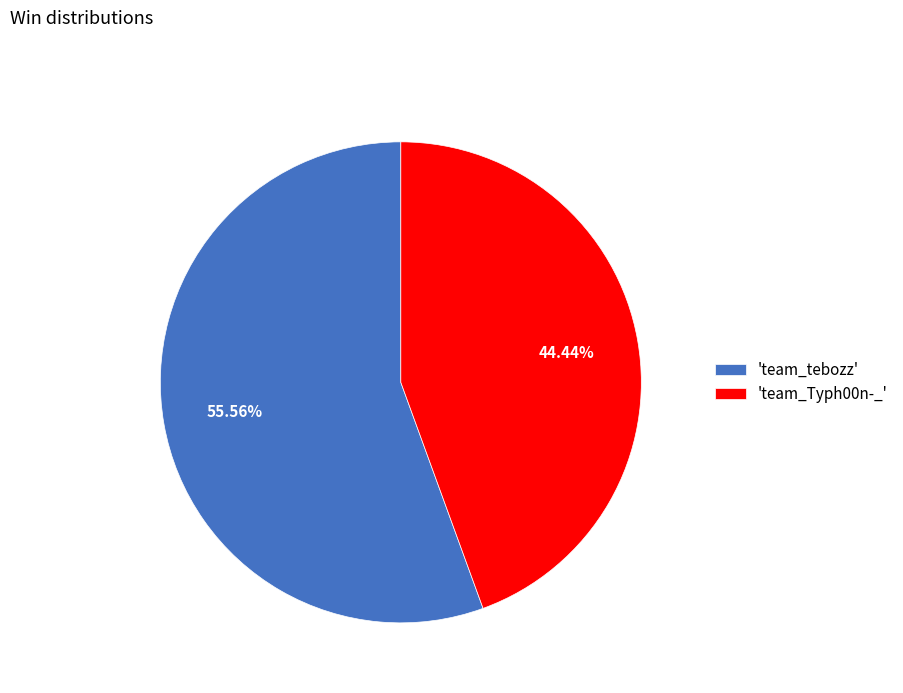

Between 'team_Typh00n-_' and 'team_tebozz', which is larger?

'team_tebozz'